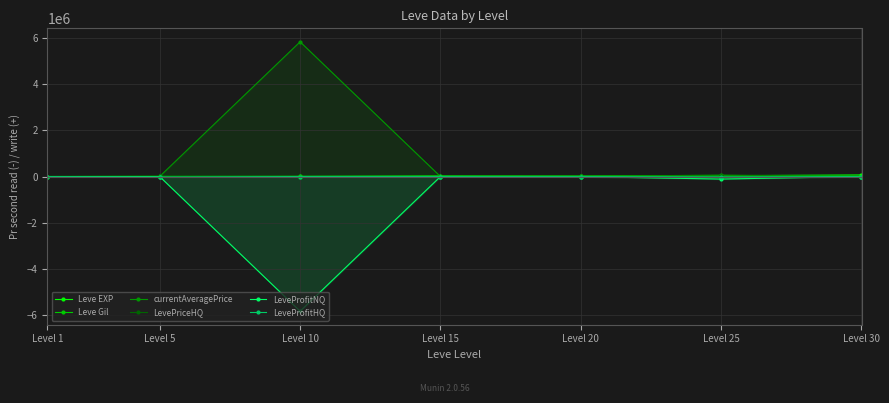

What is the total value across all series at Level 15?

25848.0